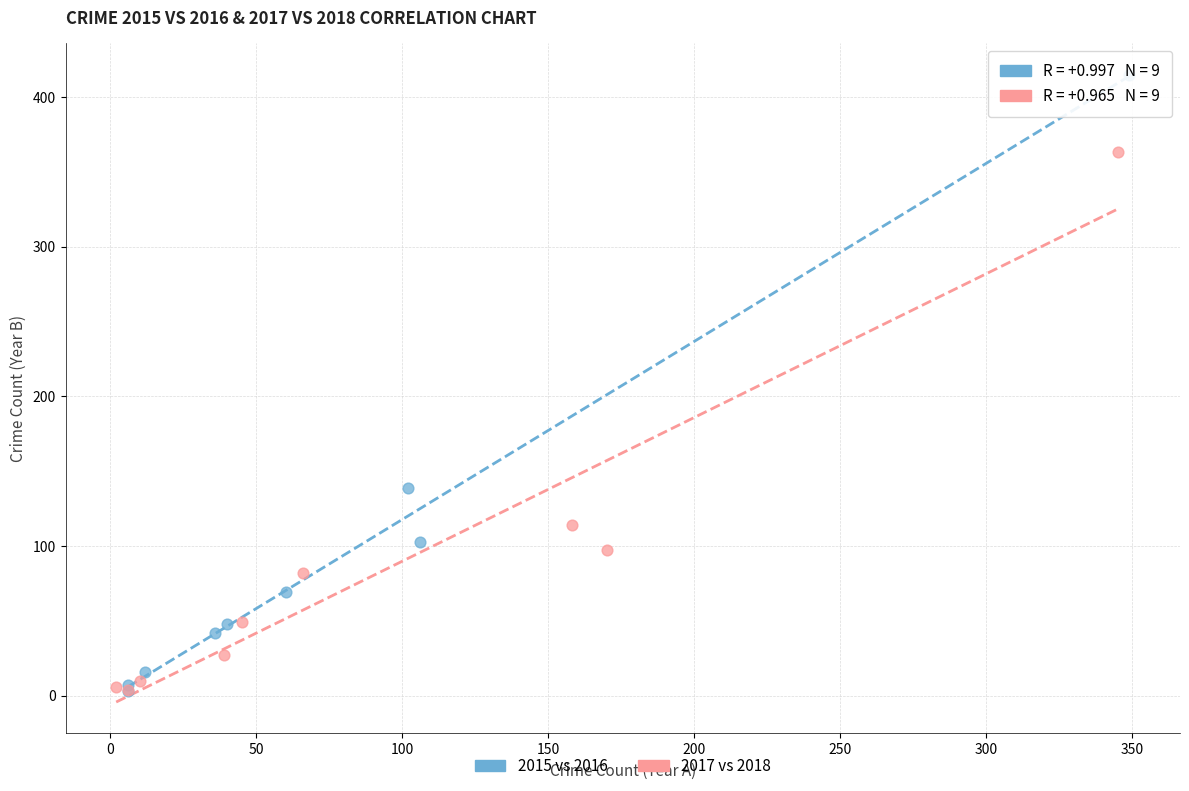

Which series has the largest Y range (max minus min)?

2015 vs 2016